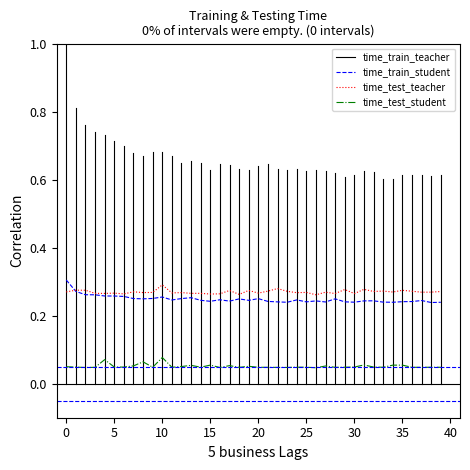

True or false: time_test_student and time_train_student intersect in this chart.

False